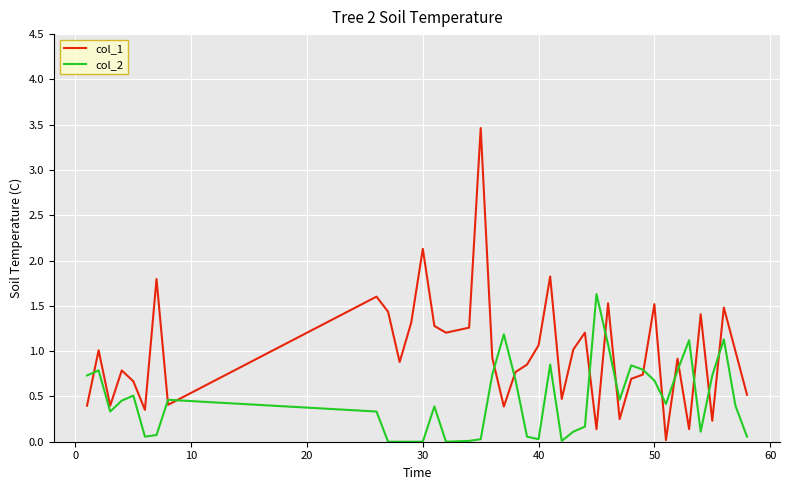

What are all the series names shown in the legend?

col_1, col_2